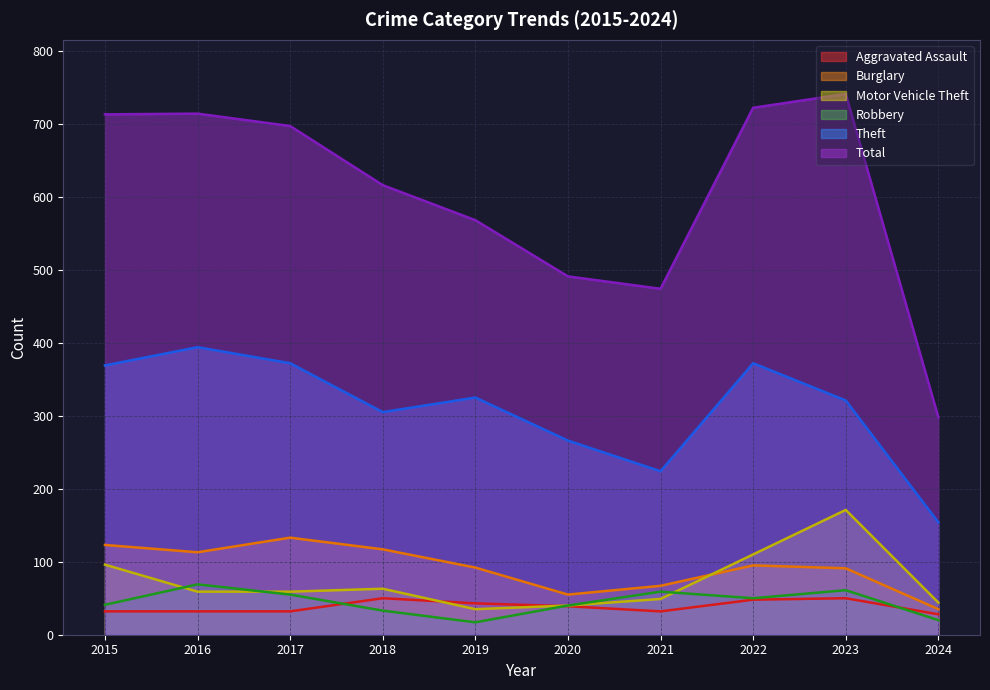

Reading right to left, list all the values displayed in this chart.

Aggravated Assault: 2024=28	2023=50	2022=48	2021=32	2020=39	2019=43	2018=50	2017=32	2016=32	2015=32
Burglary: 2024=35	2023=91	2022=95	2021=67	2020=55	2019=92	2018=117	2017=133	2016=113	2015=123
Motor Vehicle Theft: 2024=44	2023=171	2022=110	2021=49	2020=40	2019=35	2018=63	2017=59	2016=59	2015=96
Robbery: 2024=20	2023=61	2022=50	2021=59	2020=40	2019=17	2018=33	2017=55	2016=69	2015=41
Theft: 2024=154	2023=321	2022=372	2021=224	2020=266	2019=325	2018=305	2017=372	2016=394	2015=369
Total: 2024=298	2023=741	2022=722	2021=474	2020=491	2019=568	2018=616	2017=697	2016=714	2015=713